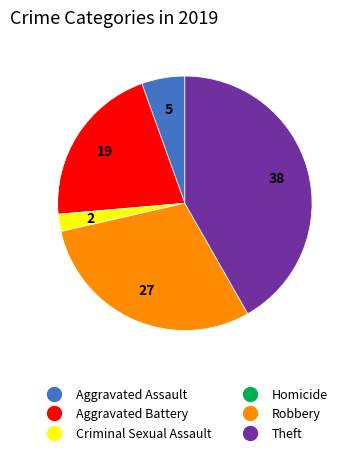

Is the sum of Aggravated Assault and Theft greater than half?

No